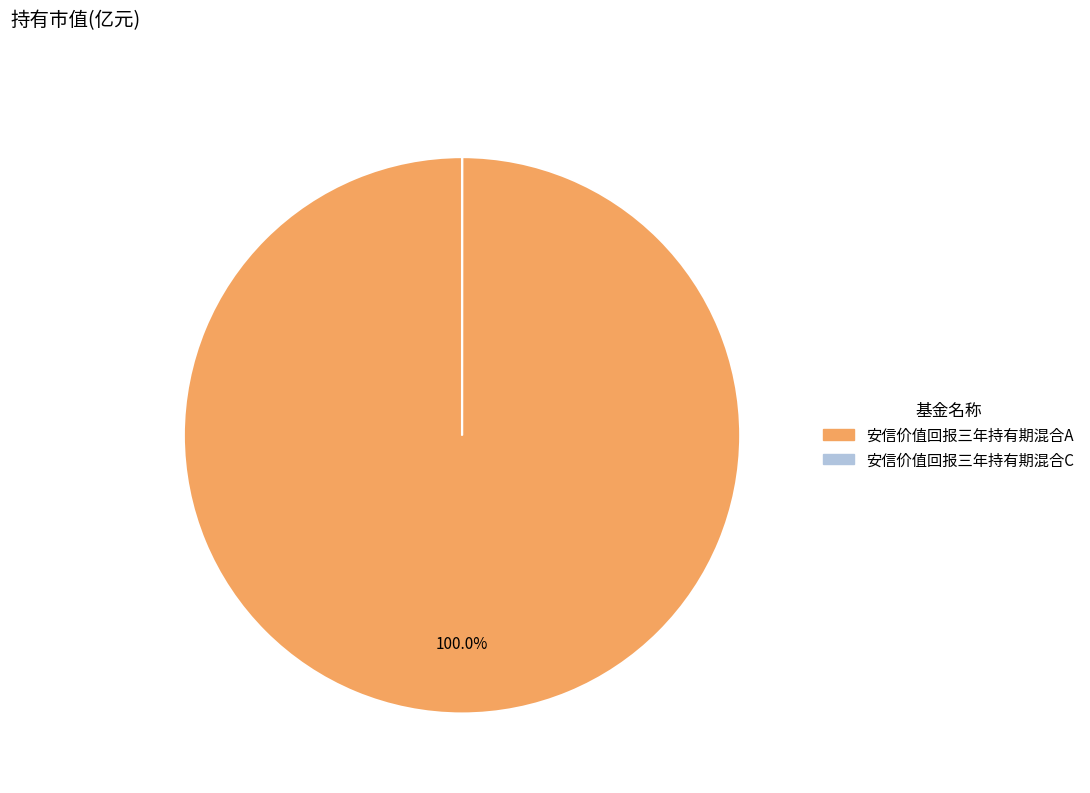

What percentage is the 安信价值回报三年持有期混合A slice, to the nearest percent?

100%